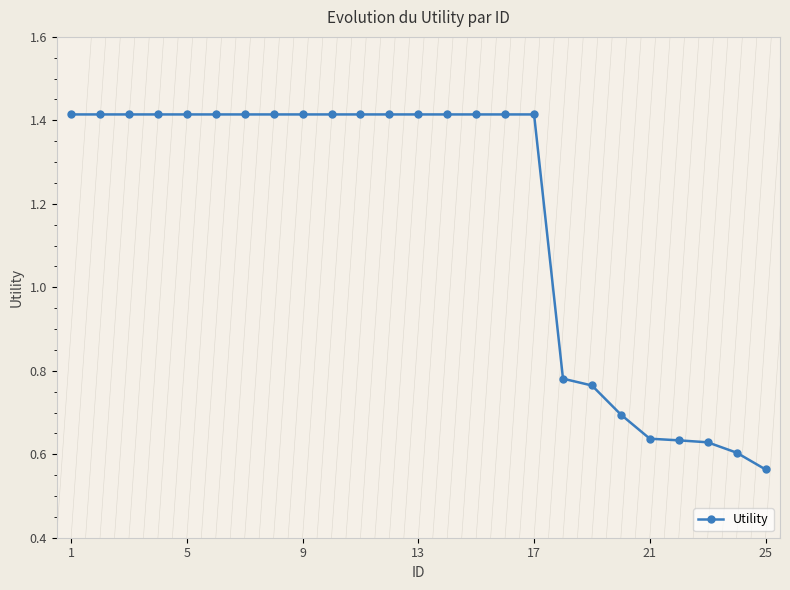

How many values are below 1?

8